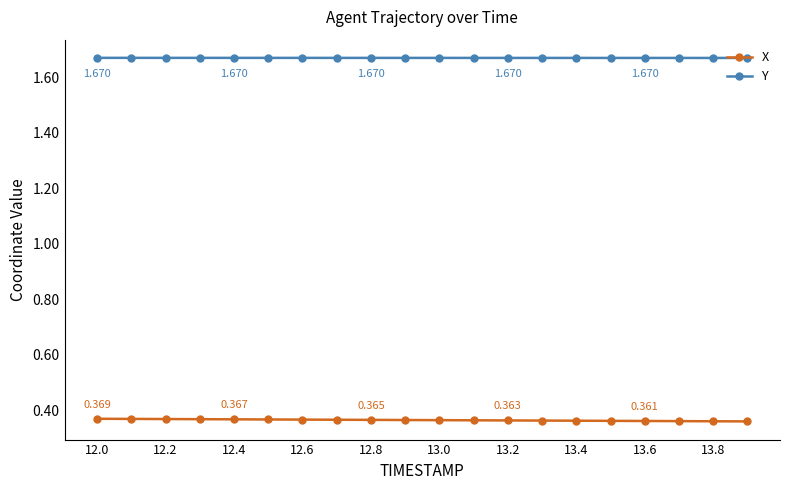

True or false: X and Y cross at least once.

False